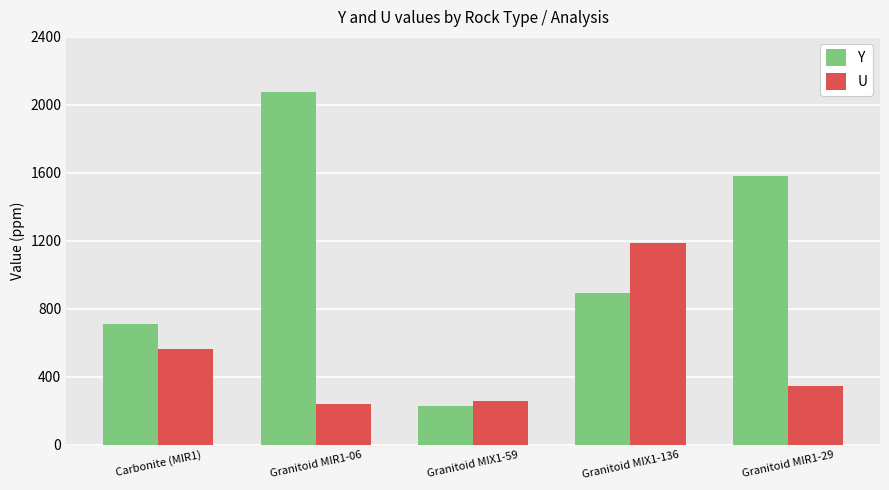

What is the spread (max minus min) of values at Granitoid MIR1-29?

1236.7